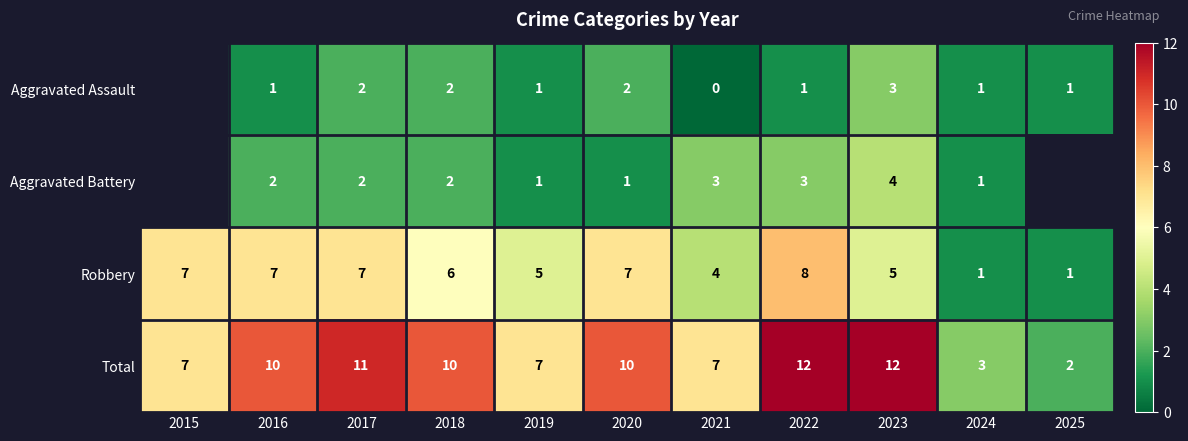

The Aggravated Assault series shows 0.4 at 2025. True or false?

False